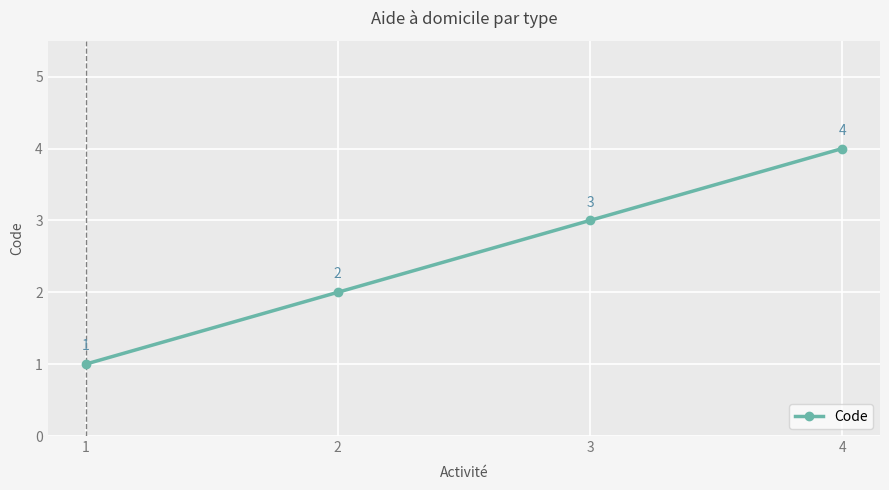

Rank the categories by value from highest to lowest.

4, 3, 2, 1